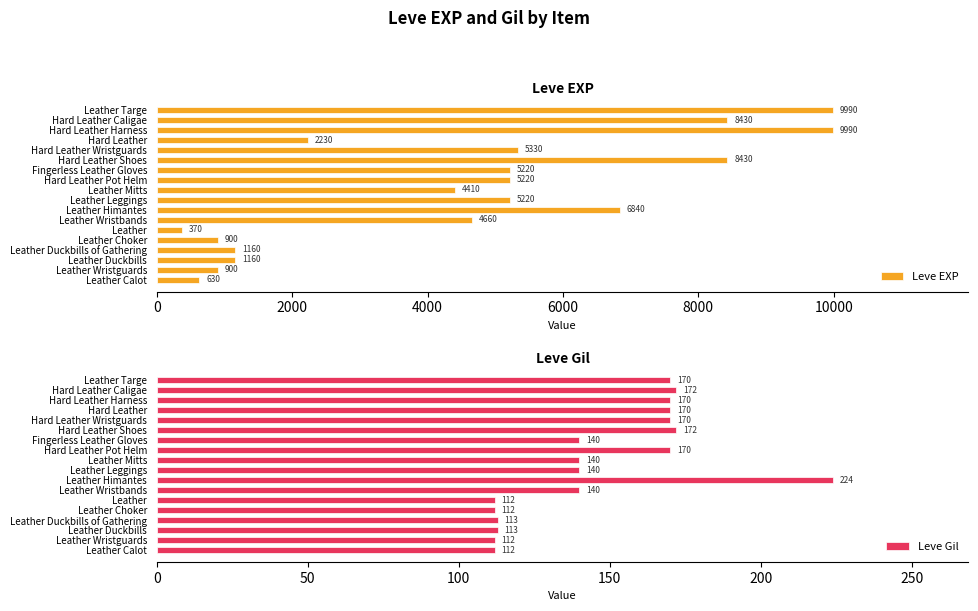

What value does the Leve EXP series have at Hard Leather Caligae?

8430